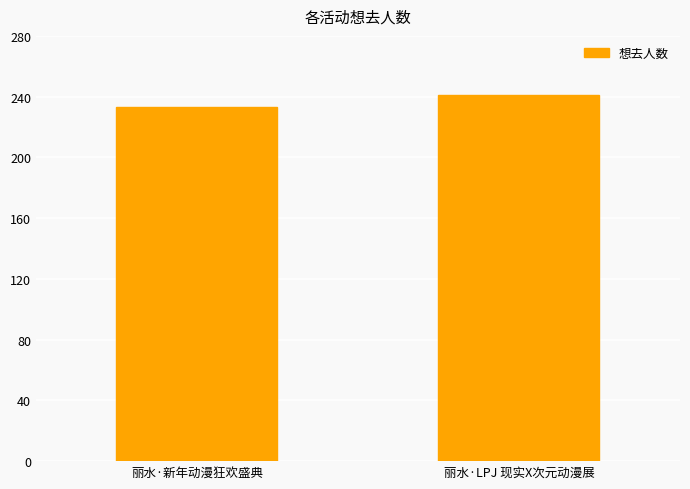

What is the minimum value shown in the chart?

233